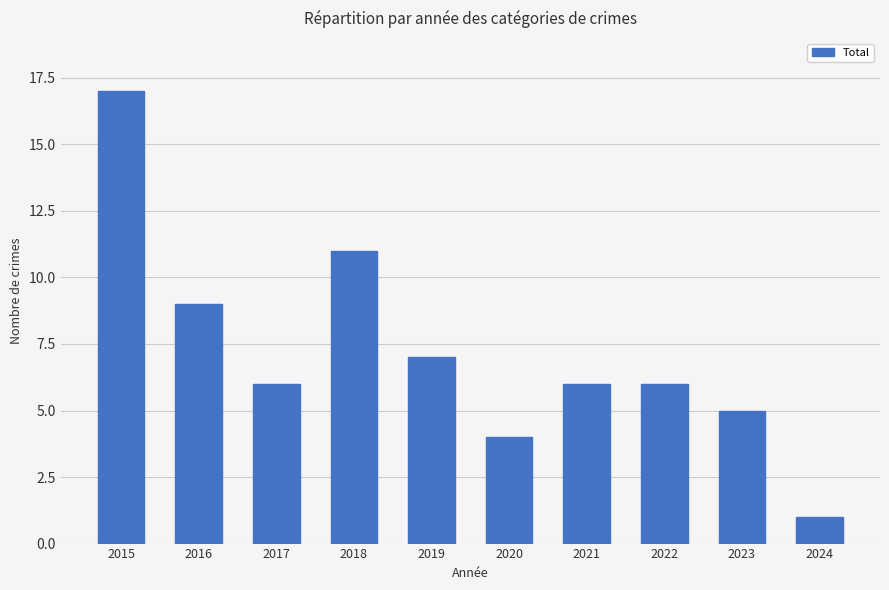

The chart shows a value of 4 at 2020. True or false?

True